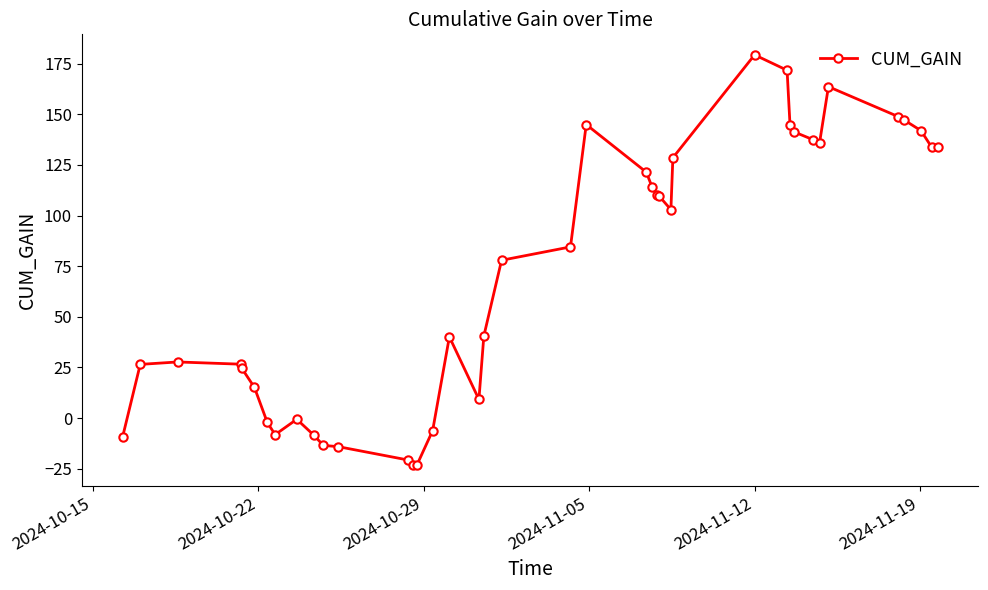

How many data points are above 84?

20